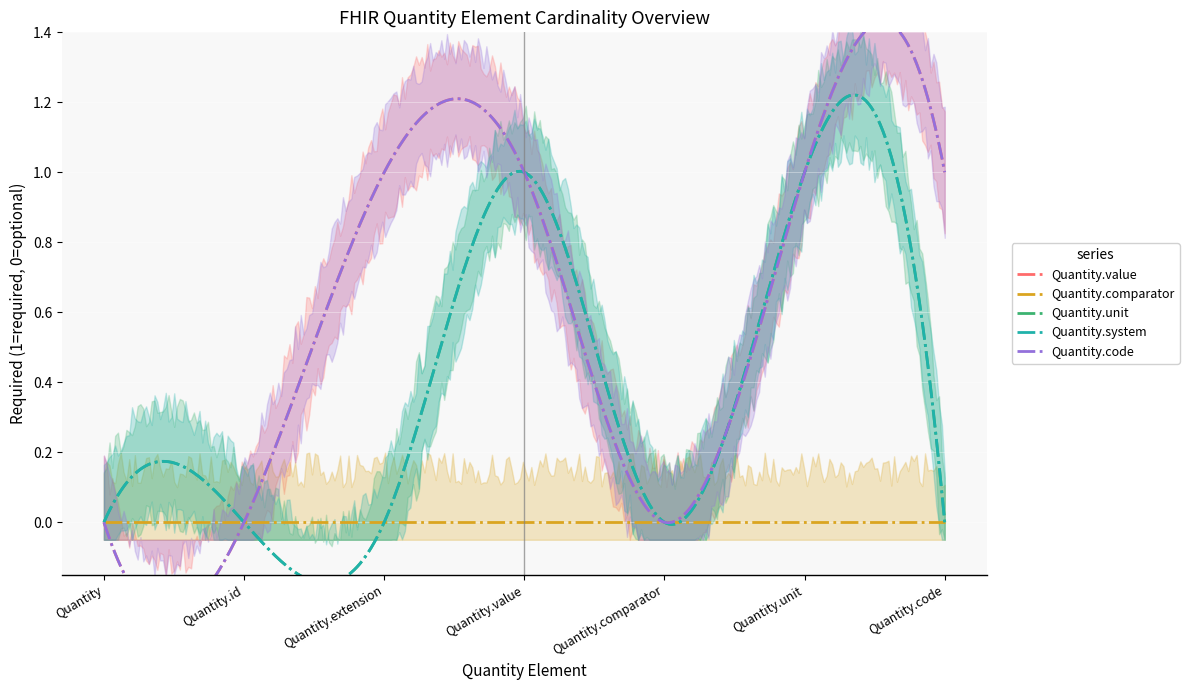

Reading left to right, what are all the values shown in this chart?

Quantity.value: 0	0	1	1	0	1	1
Quantity.comparator: 0	0	0	0	0	0	0
Quantity.unit: 0	0	0	1	0	1	0
Quantity.system: 0	0	0	1	0	1	0
Quantity.code: 0	0	1	1	0	1	1